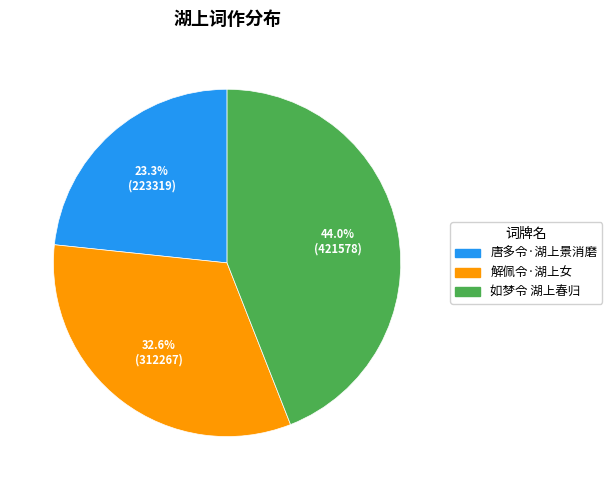

How many segments does this pie chart have?

3